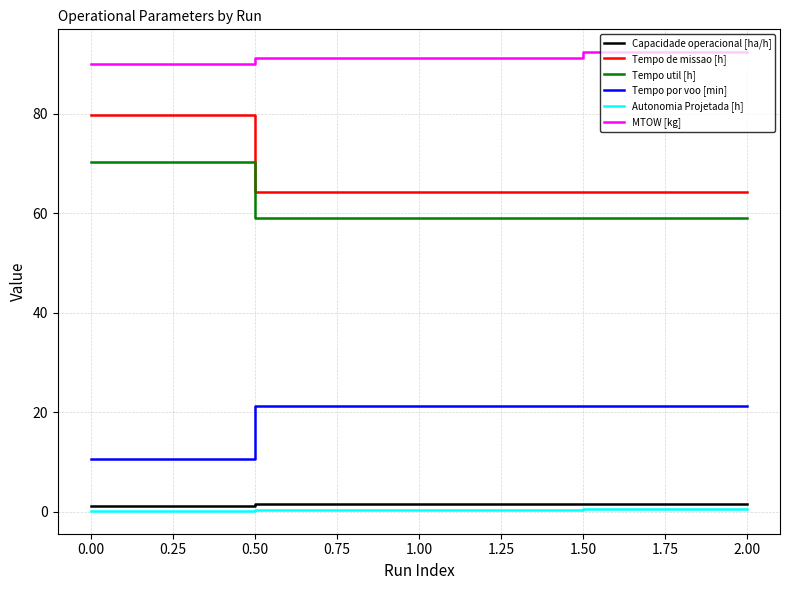

What is the minimum value for Tempo de missao [h]?

64.2